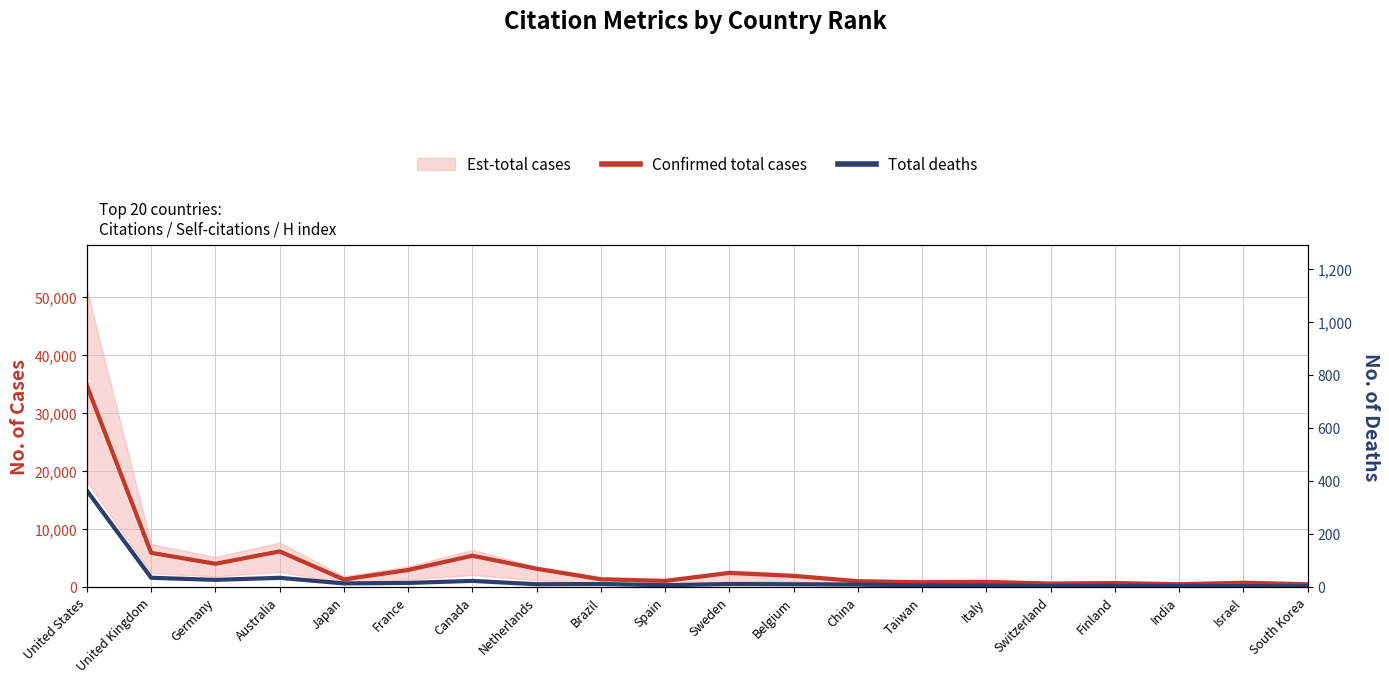

Where is Total deaths nearest to the value 8303?

United Kingdom